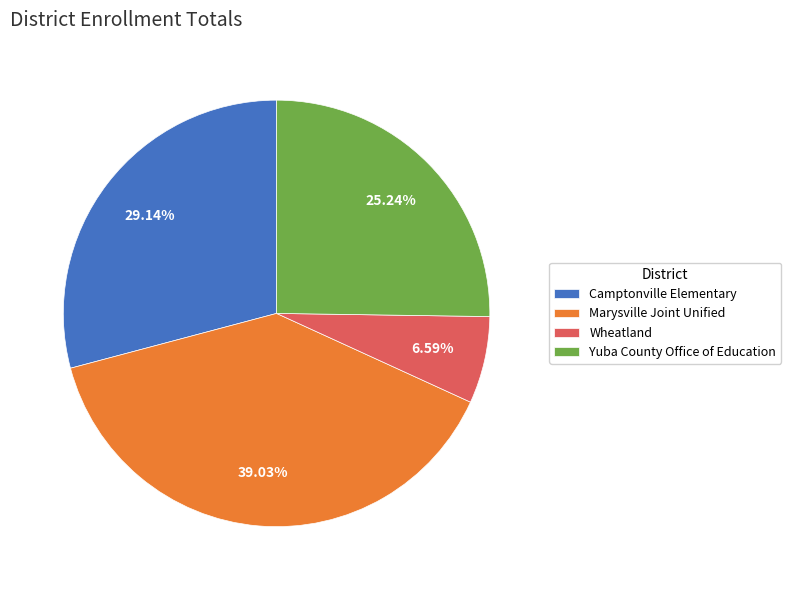

How many segments does this pie chart have?

4